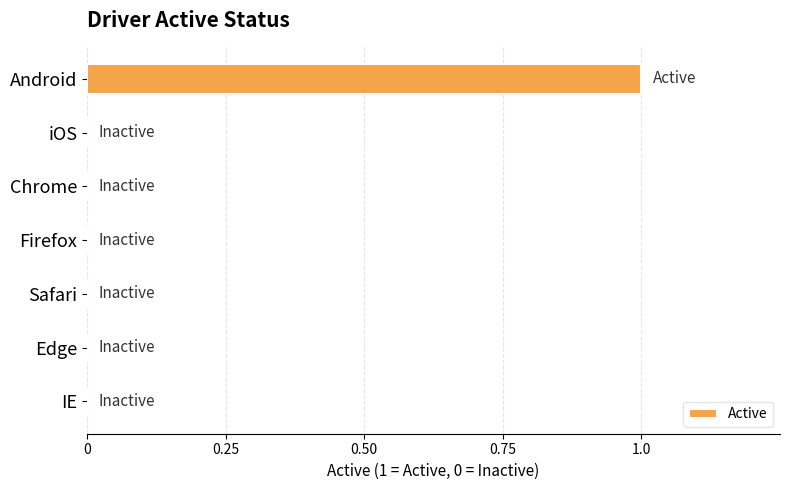

Between Android and Firefox, which is larger?

Android